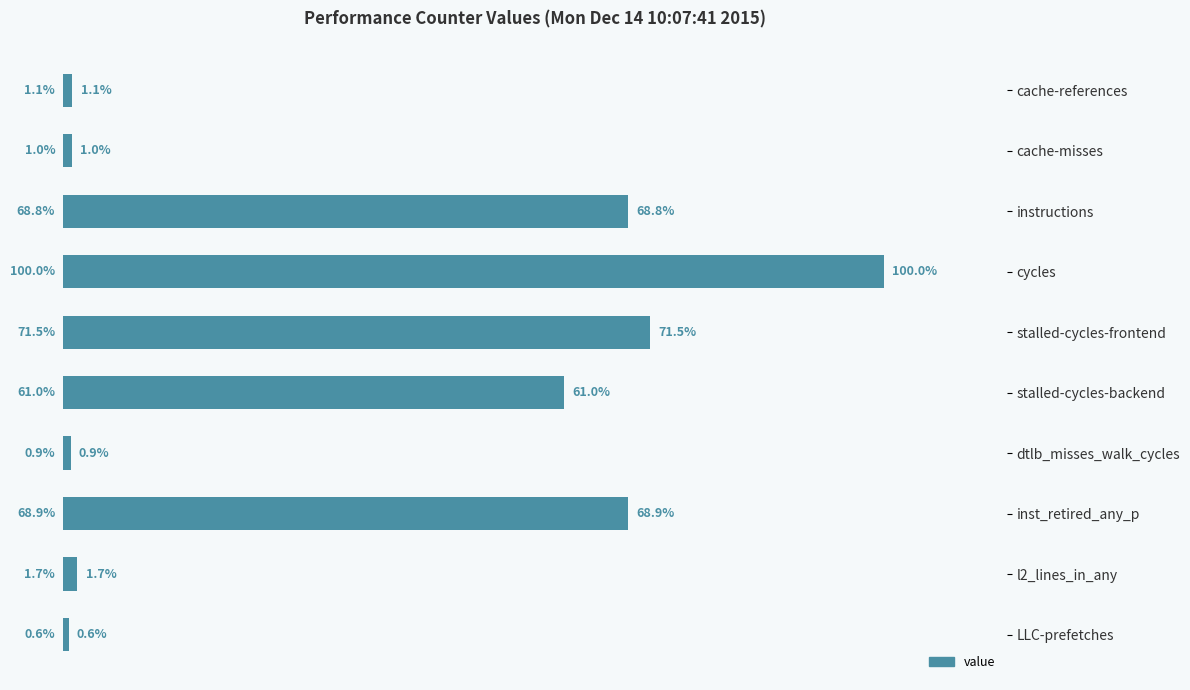

What is the label of the 5th bar from the bottom?

stalled-cycles-backend